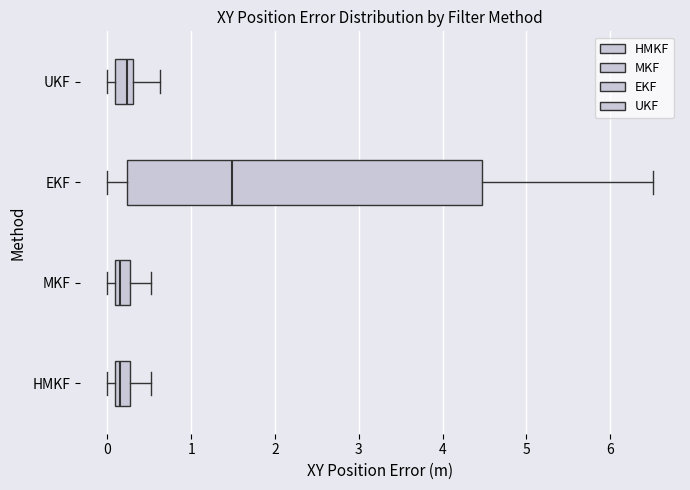

Reading bottom to top, read every box against the x-axis: the position of its median line, the range the box covers, and the ends of its whiskers. The values are not printed on the chart, so give them approximately, as read against the axis.

HMKF: median 0.2, box 0.1 to 0.3, whiskers 0.0 to 0.5
MKF: median 0.2, box 0.1 to 0.3, whiskers 0.0 to 0.5
EKF: median 1.5, box 0.2 to 4.5, whiskers 0.0 to 6.5
UKF: median 0.2, box 0.1 to 0.3, whiskers 0.0 to 0.6